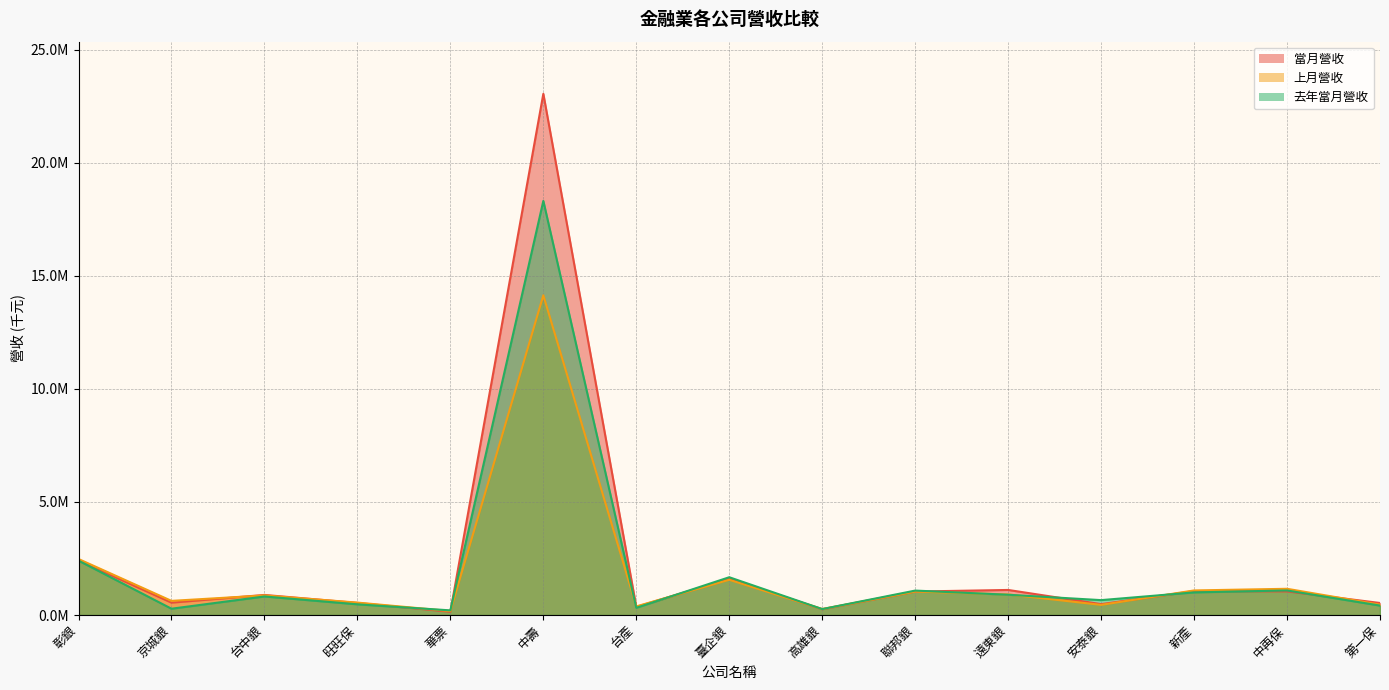

What is the sum of the 上月營收 values at 第一保 and 安泰銀?

906779